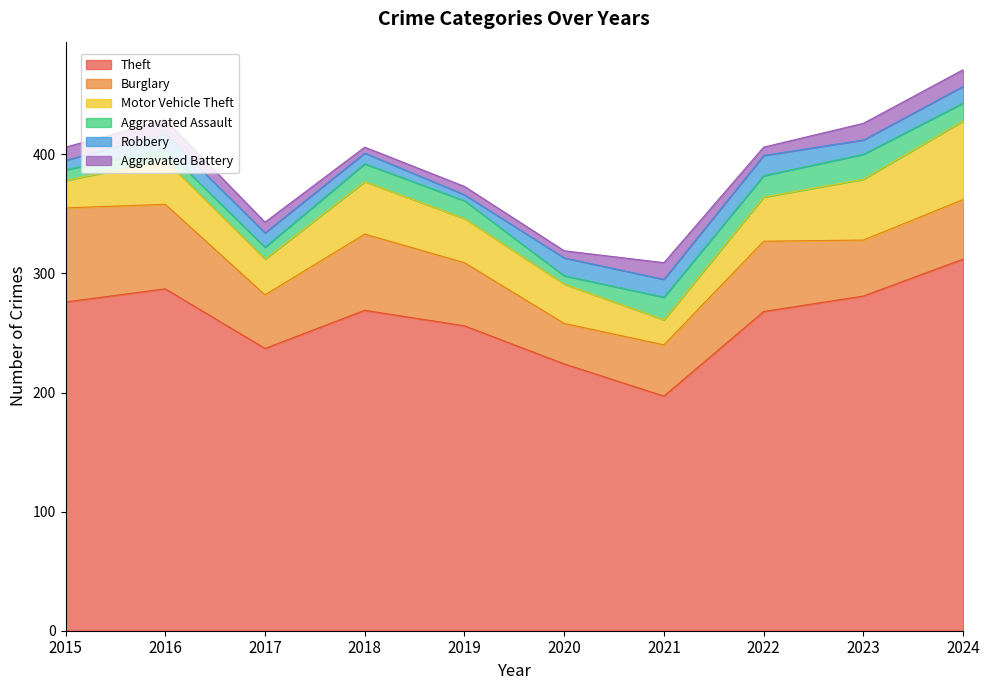

How many times do Robbery and Aggravated Battery cross each other?

4